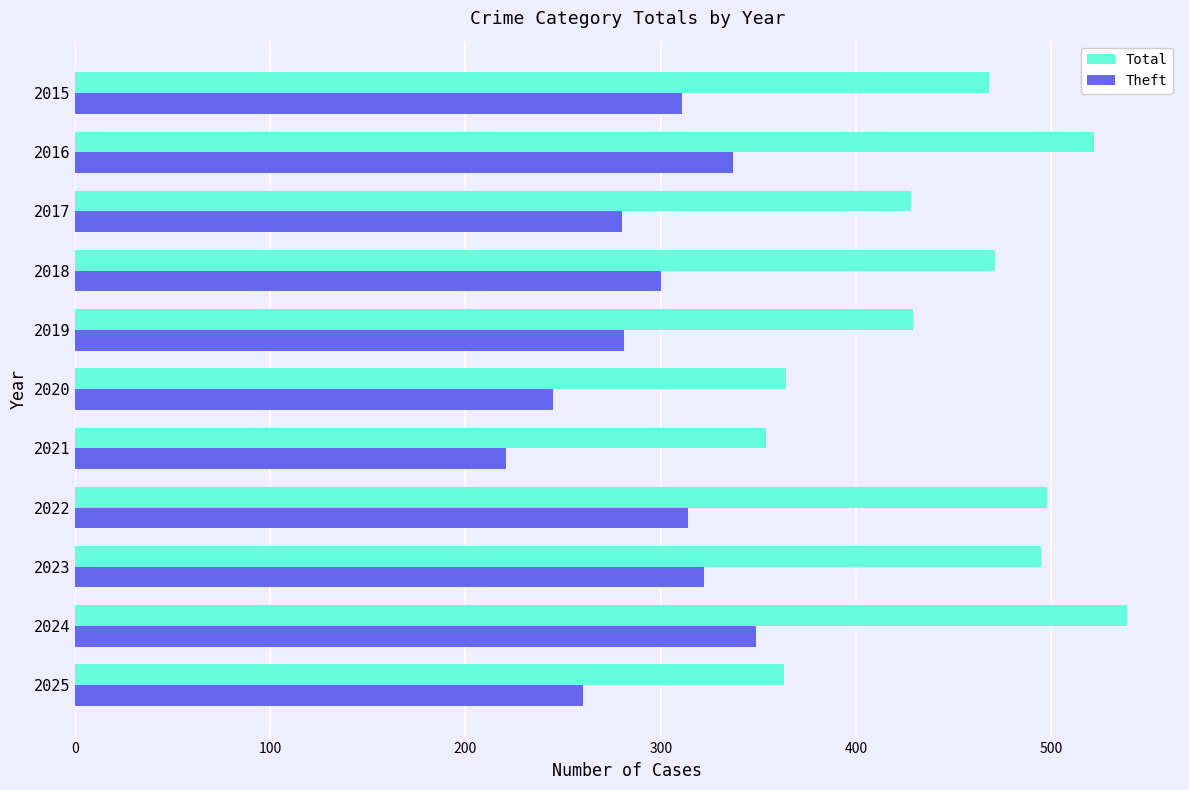

What is the difference between the highest and lowest values at 2023?

173